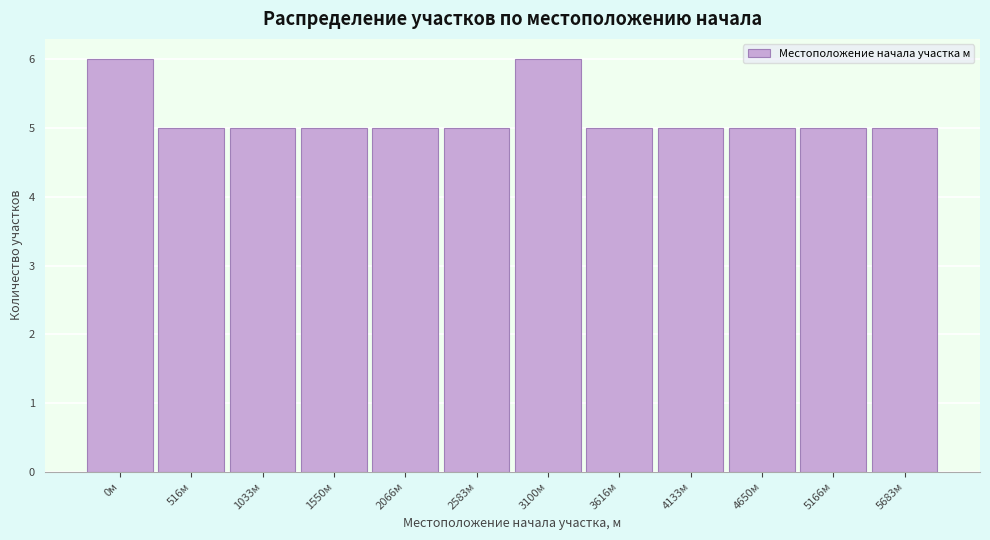

Reading left to right, extract all data points from this chart.

6	5	5	5	5	5	6	5	5	5	5	5